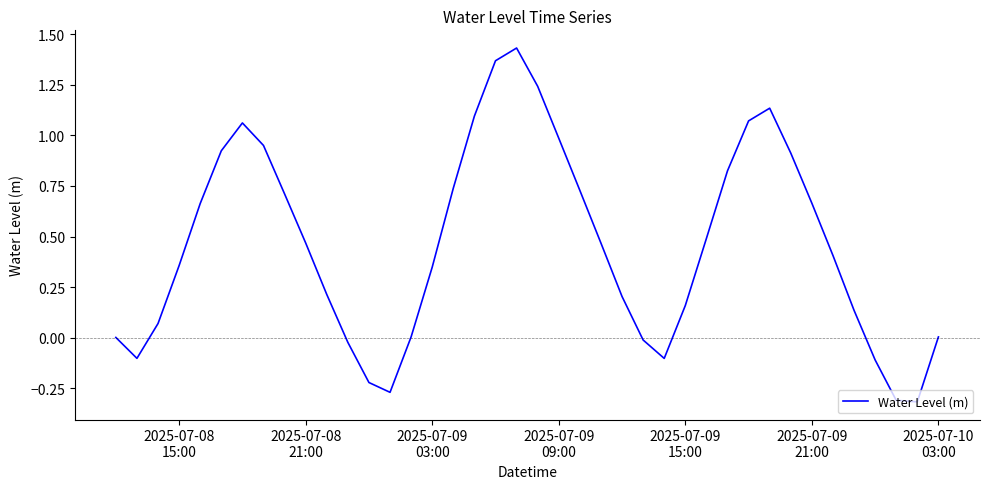

What is the difference between the maximum and minimum values?

1.7